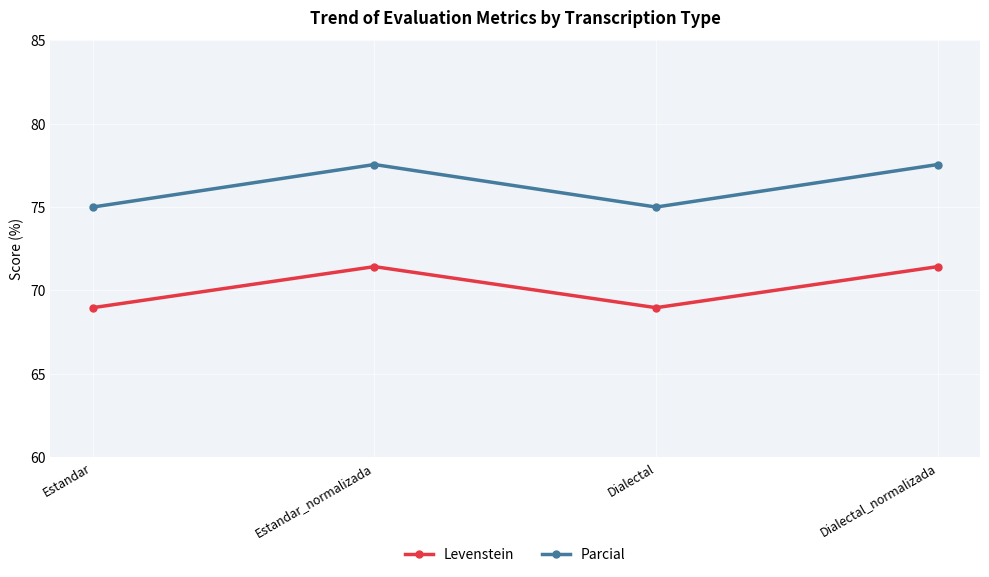

How many interior local peaks does the Parcial series have?

1